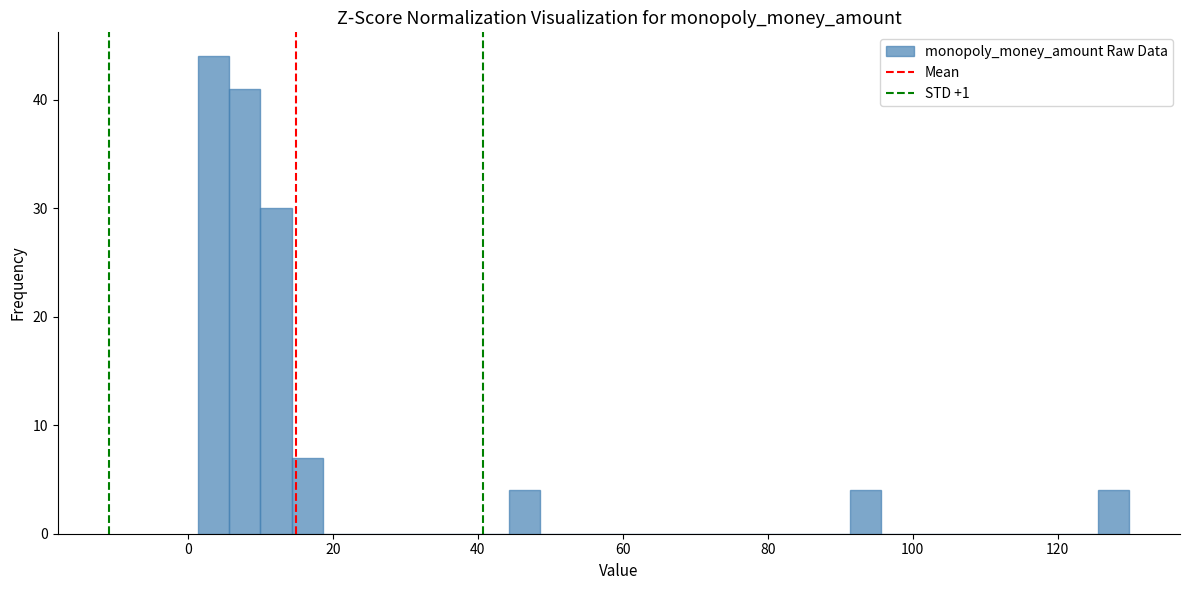

Around what value on the x-axis is the tallest bar? Give the approximate position of its centre, as read against the axis.

4